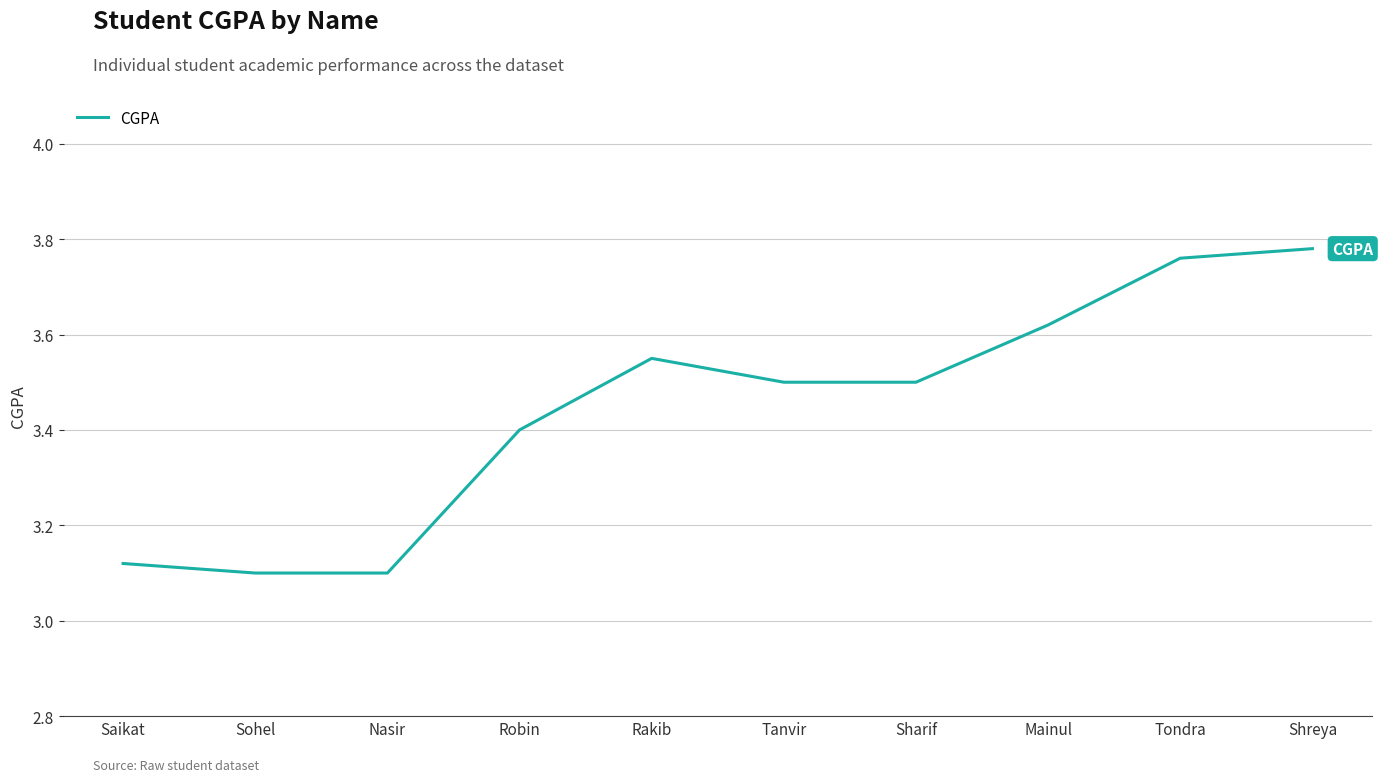

What is the difference between the values at Shreya and Sharif?

0.3